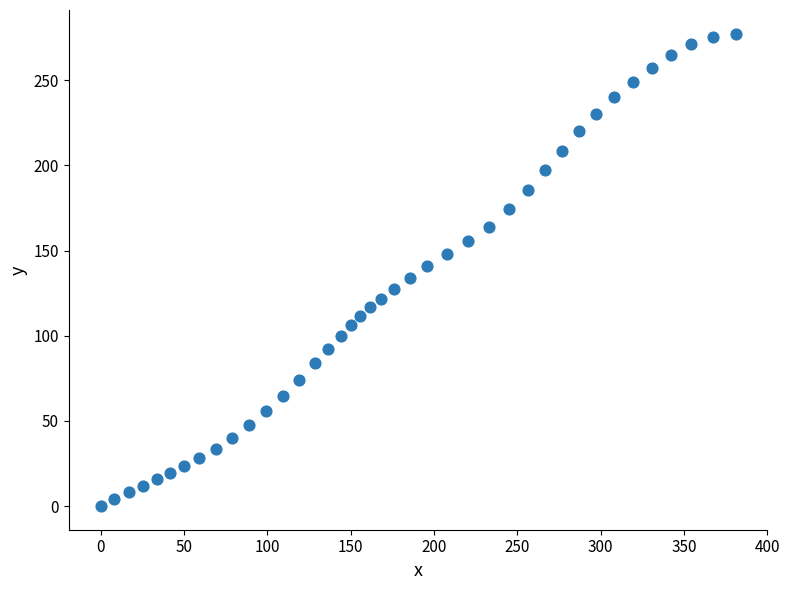

What is the range of X values (max minus min)?

381.1